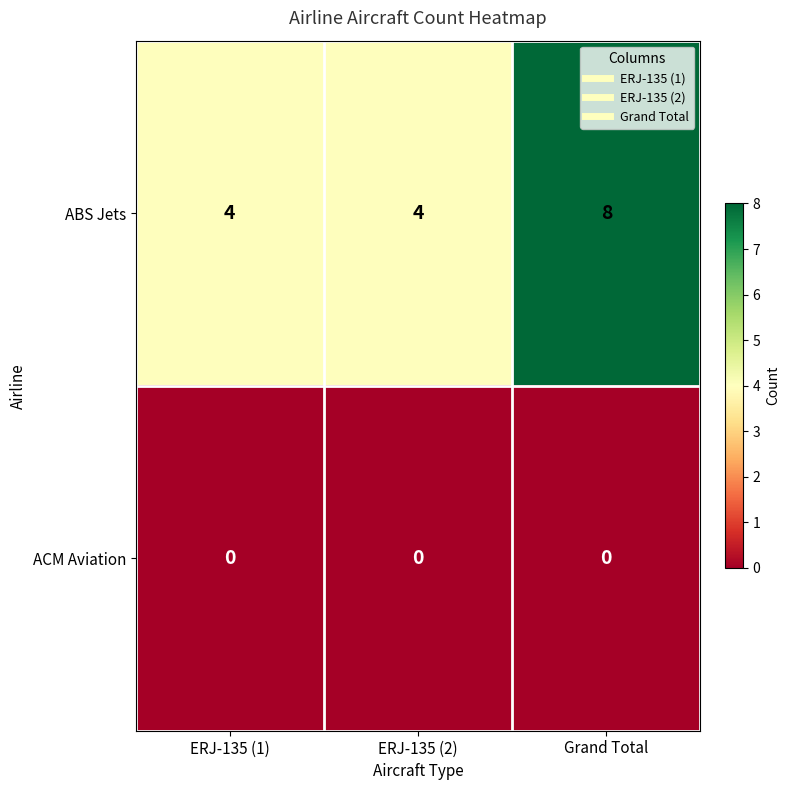

Which label corresponds to the largest value in the chart?

Grand Total